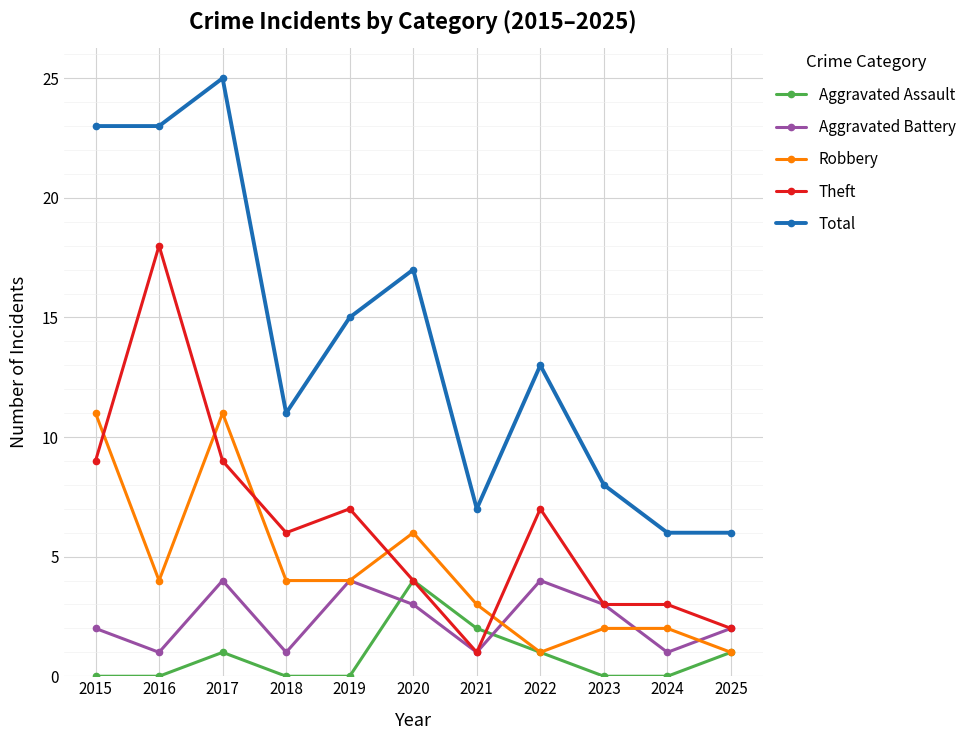

Is it true that Robbery equals 11 at 2017?

True